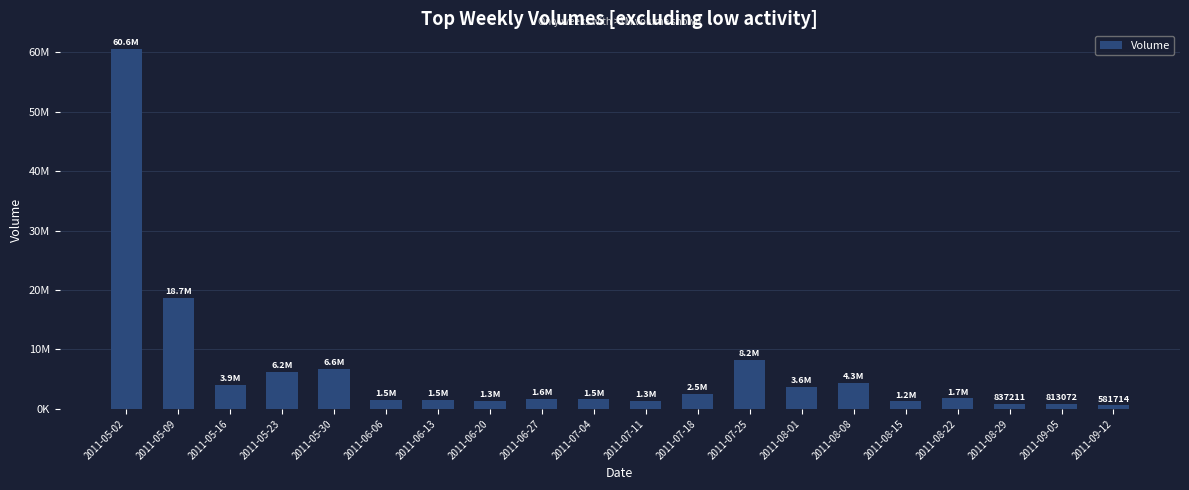

Are the bars horizontal?

No